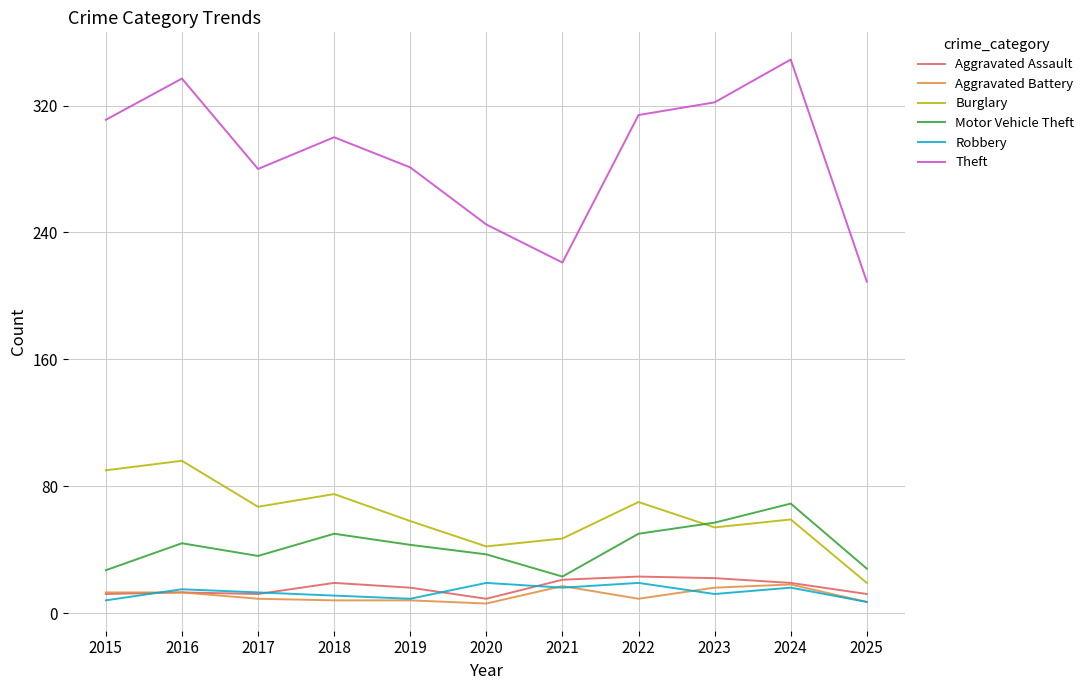

Is this an area chart (filled region under the line)?

No